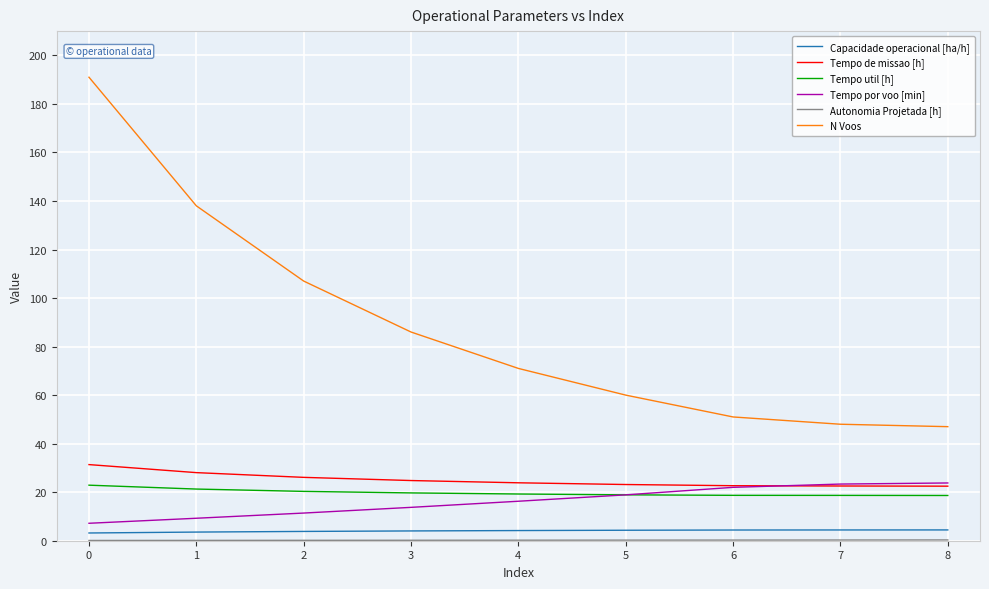

Does the chart have visible grid lines?

Yes